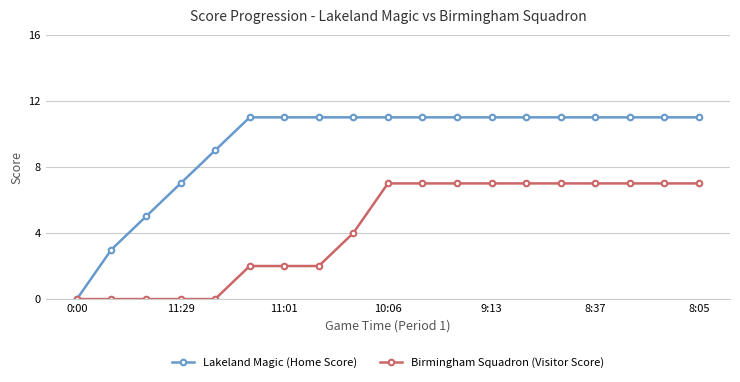

Count the number of data series in this chart.

2